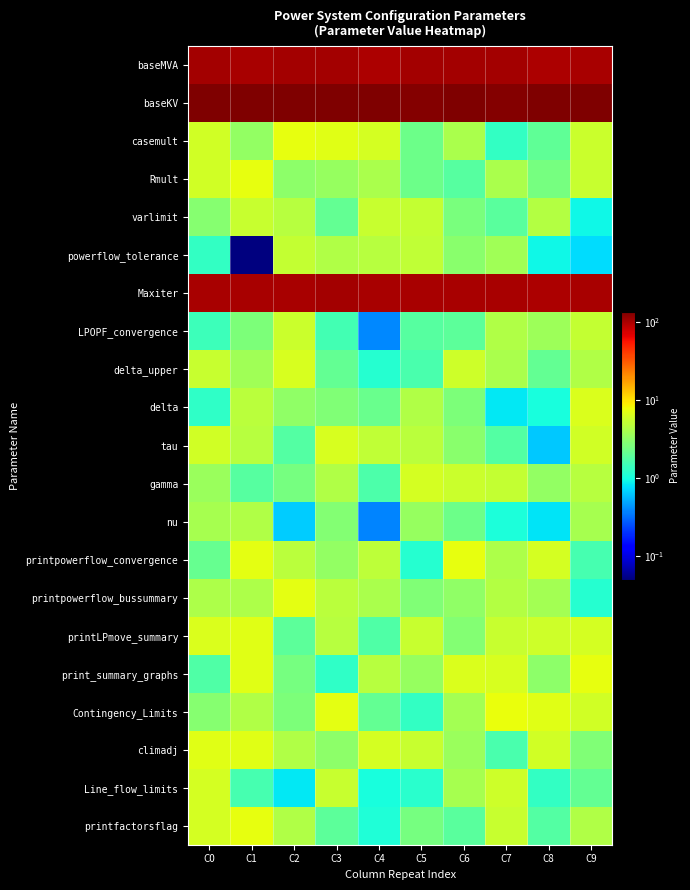

Which label corresponds to the largest value in the chart?

C1